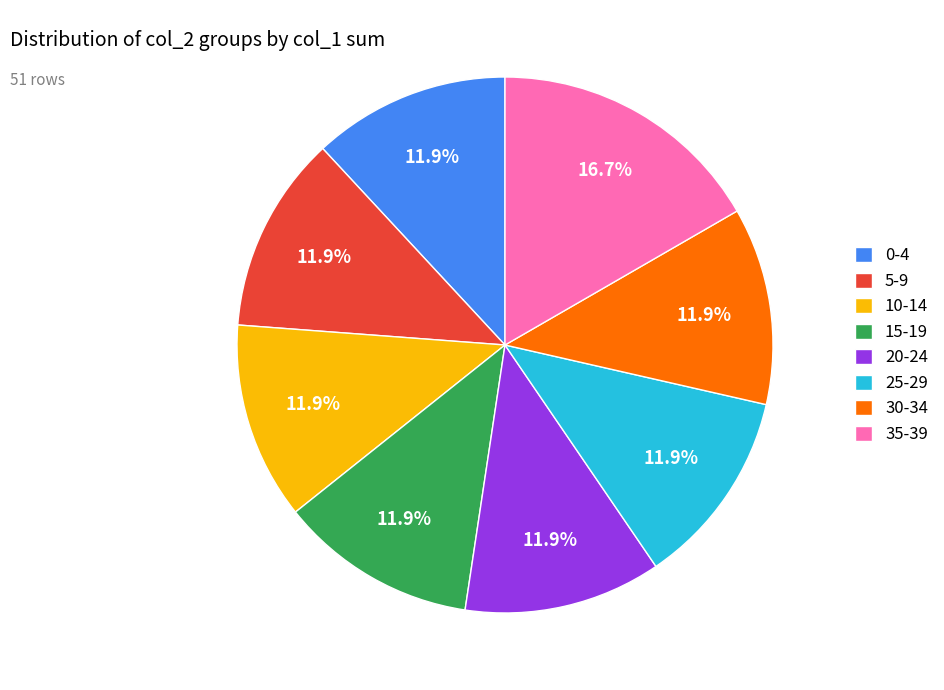

How many segments does this pie chart have?

8